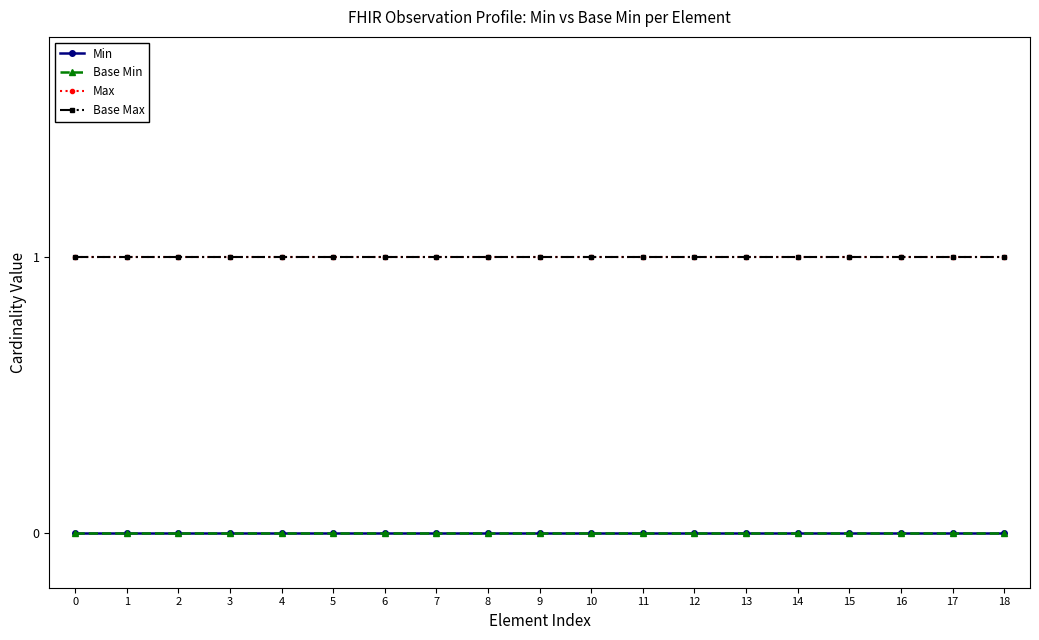

True or false: Base Min and Base Max intersect in this chart.

False